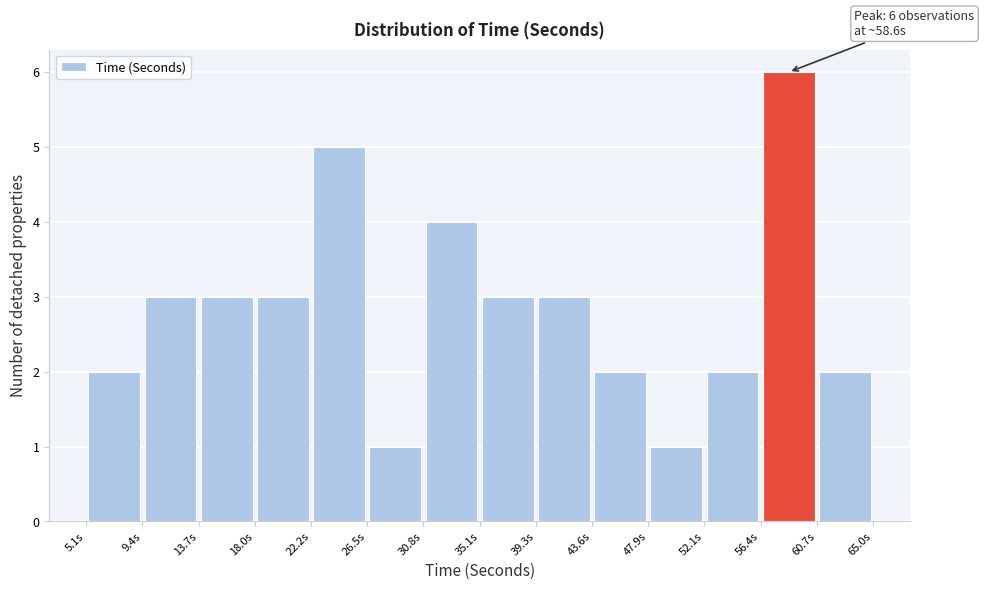

Over which range of the x-axis is the bar tallest?

56.5 to 60.5